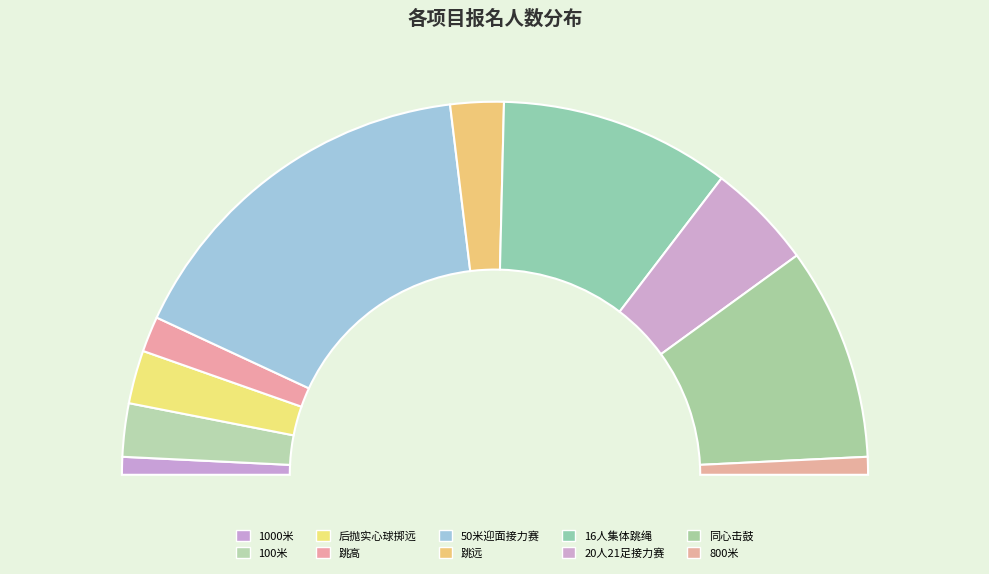

Which slice is the largest?

50米迎面接力赛